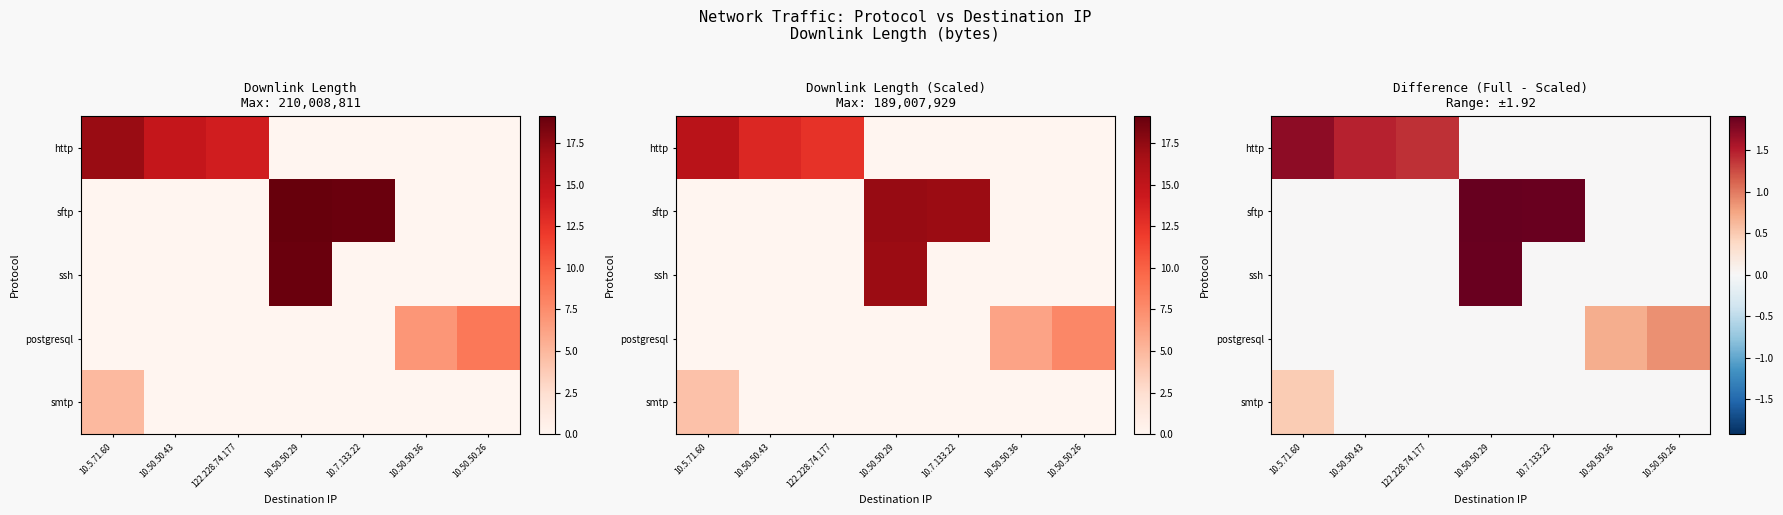

Rank the categories by http value from lowest to highest.

10.50.50.29, 10.7.133.22, 10.50.50.36, 10.50.50.26, 122.228.74.177, 10.50.50.43, 10.5.71.60